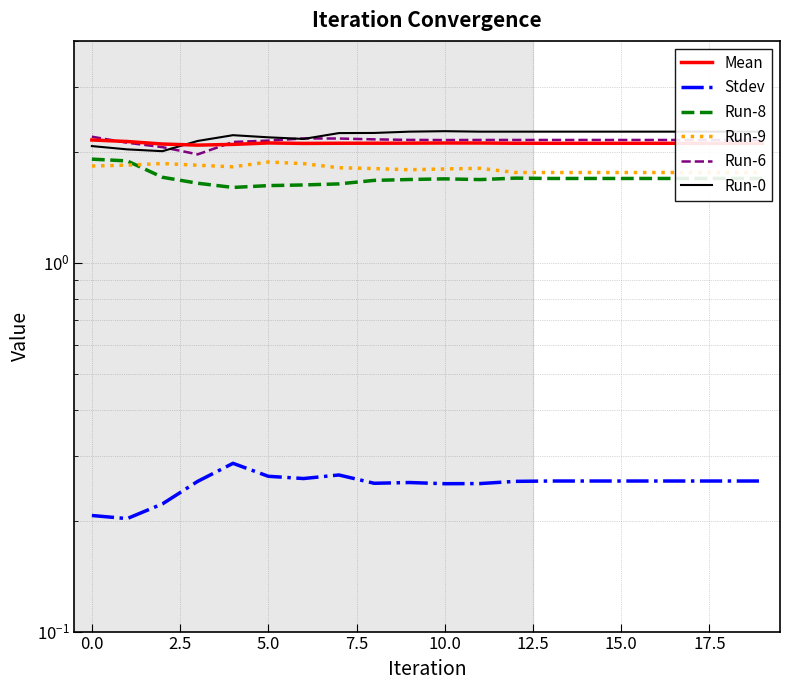

What is the label of the 12th point from the left?

11